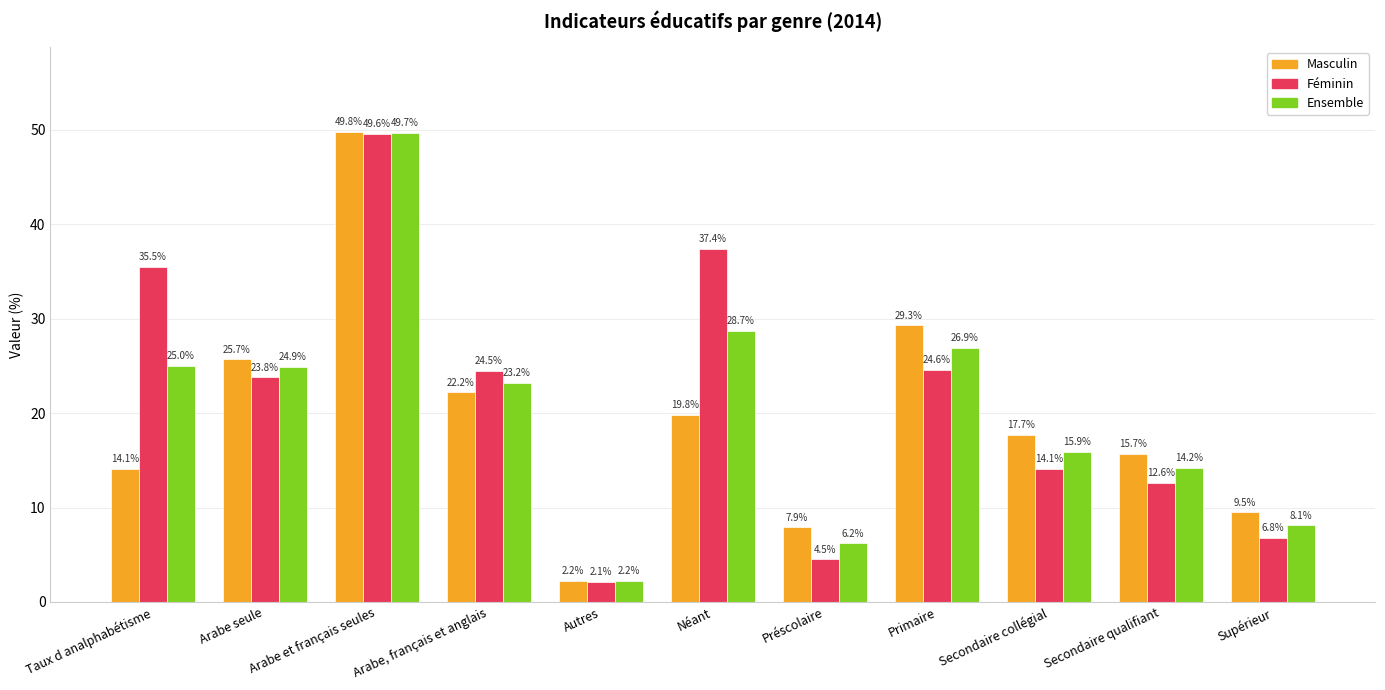

List the series in order of their peak value, highest first.

Masculin, Ensemble, Féminin